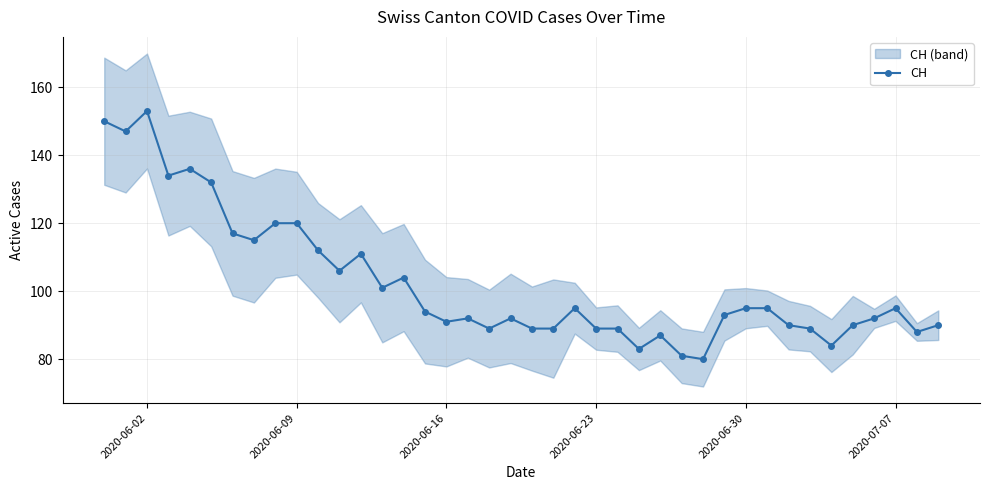

True or false: CH has more than 2 interior local peaks.

True